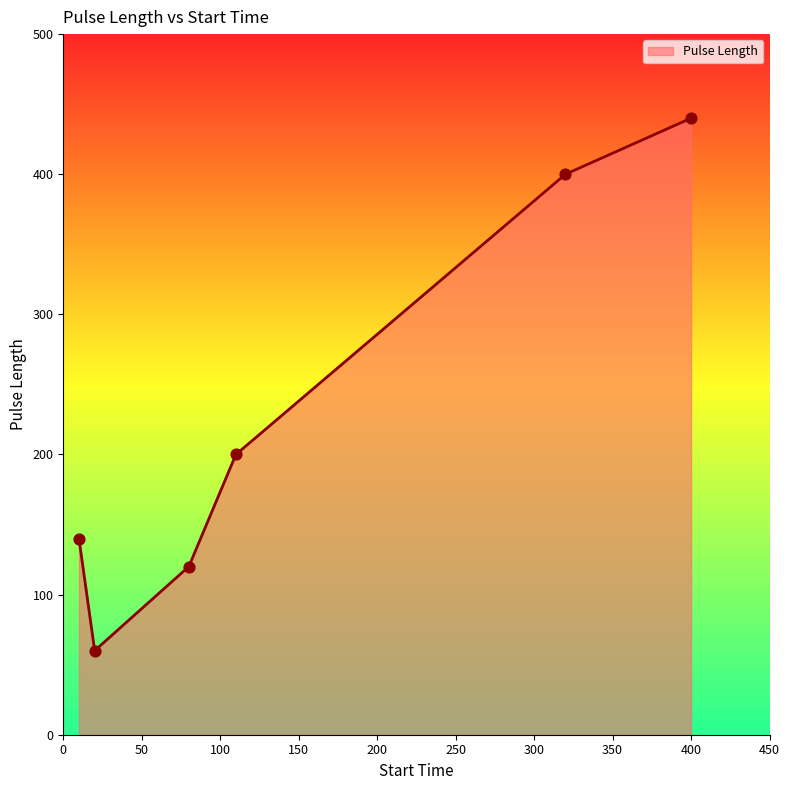

What is the change in value from 80 to 400?

+320